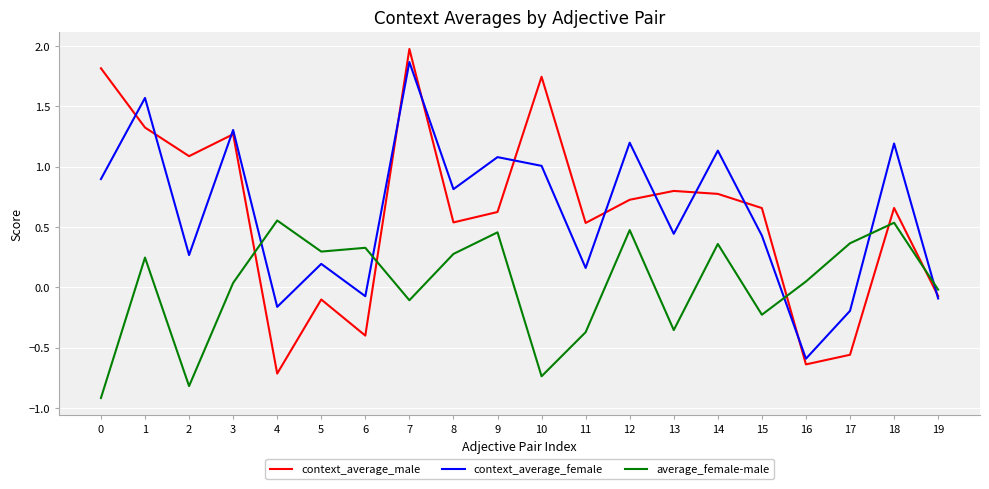

How many intersections are there between average_female-male and context_average_male?

5